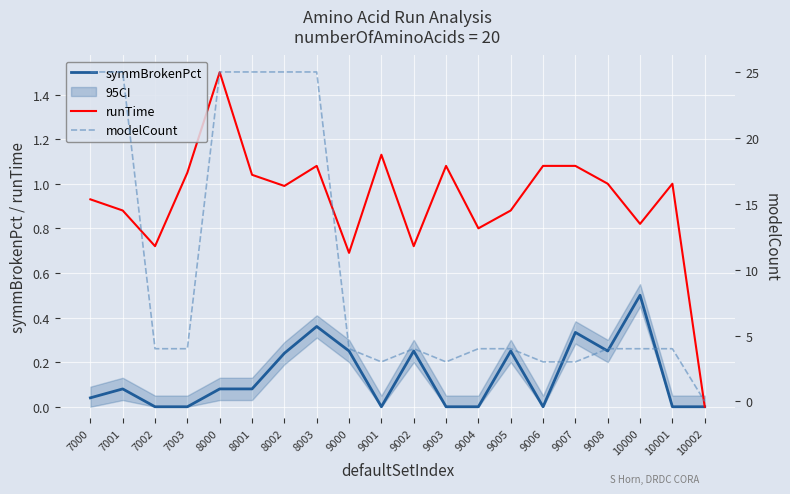

Which category has the highest value in the symmBrokenPct series?

10000